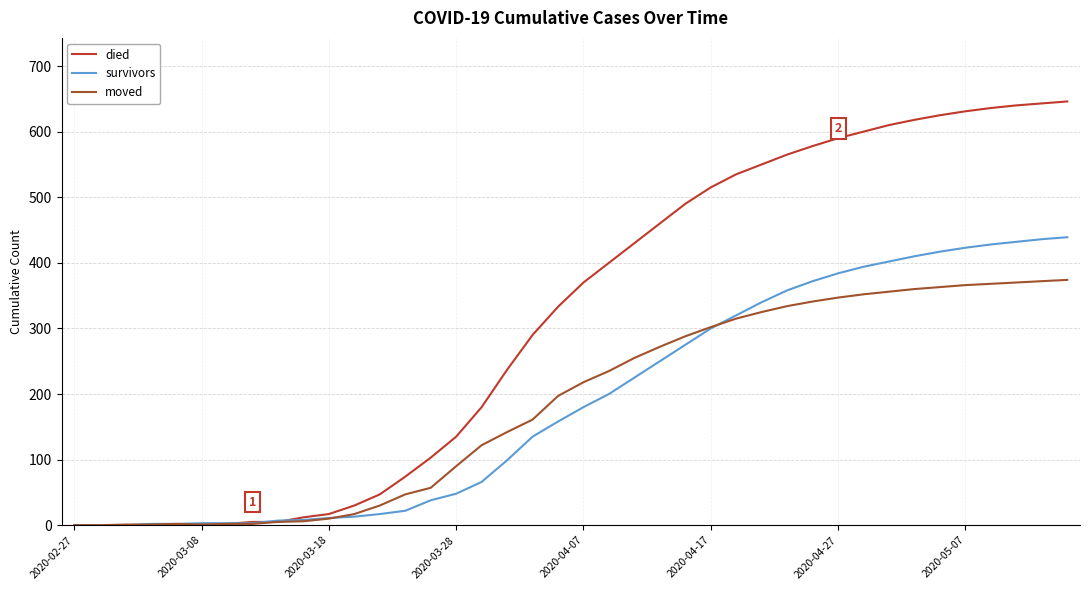

List the series in order of their peak value, highest first.

died, survivors, moved